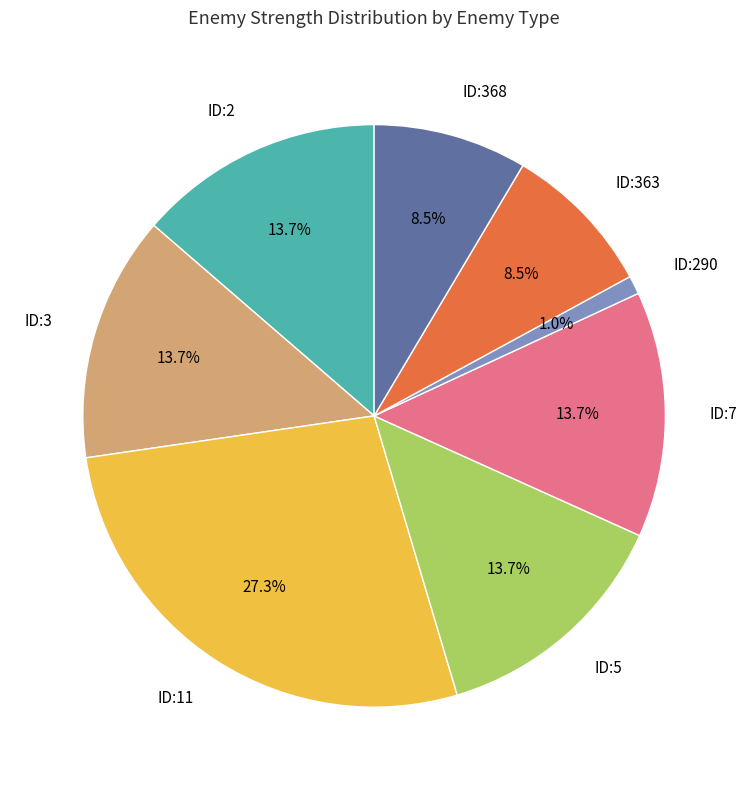

What percentage is the ID:2 slice, to the nearest percent?

14%